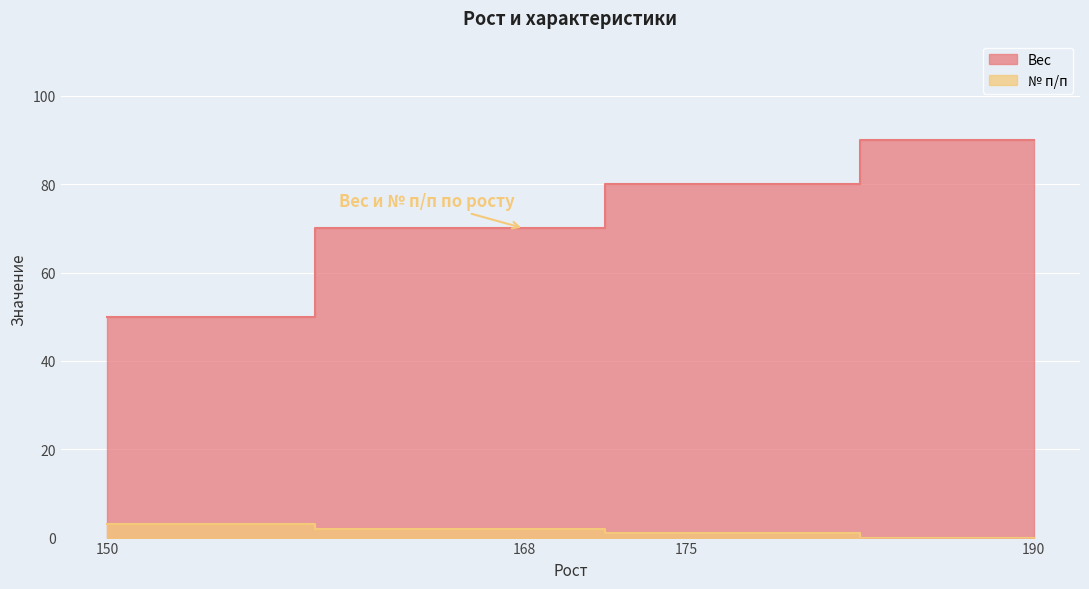

True or false: № п/п has a value of 5 at 150.

False